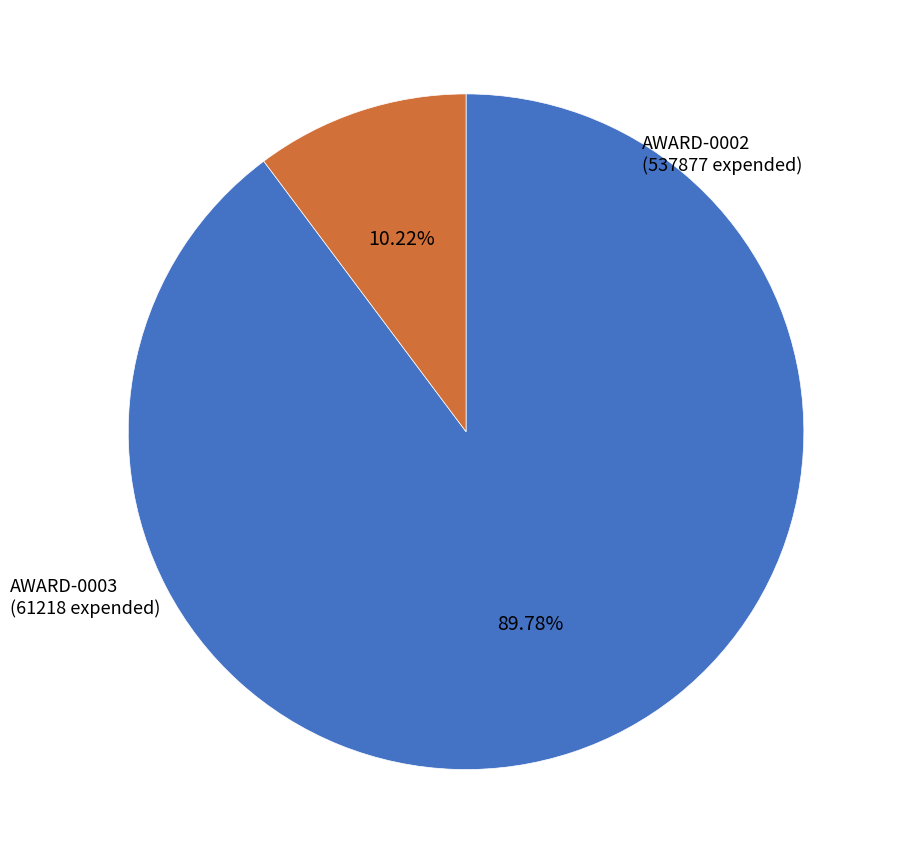

Count the number of slices in the pie.

2